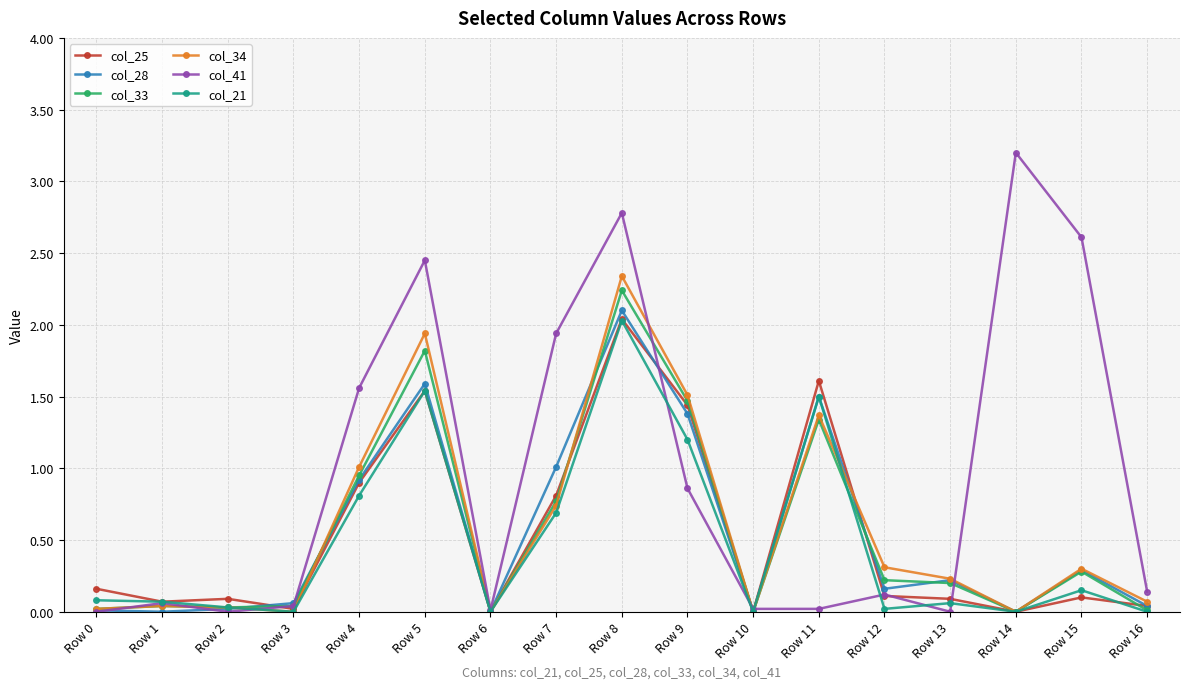

What is the total value across all series at Row 0?

0.3